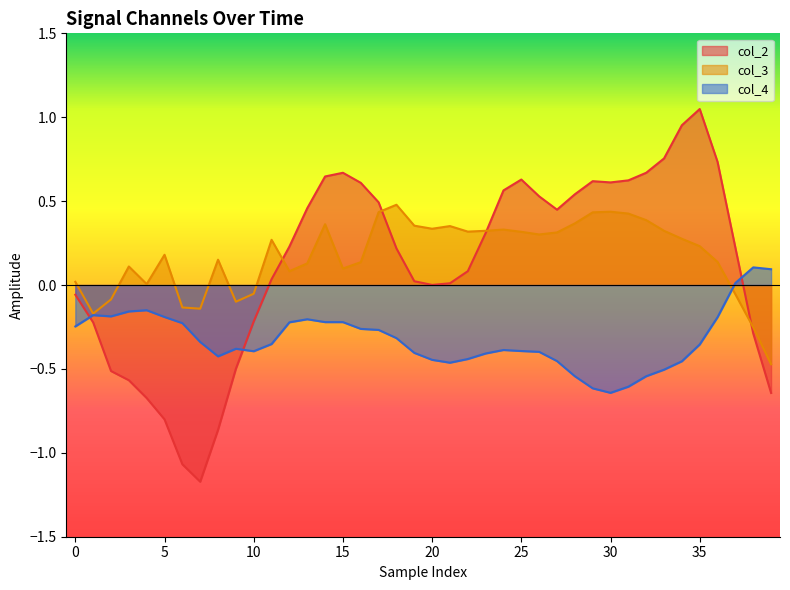

Does the chart have visible grid lines?

No